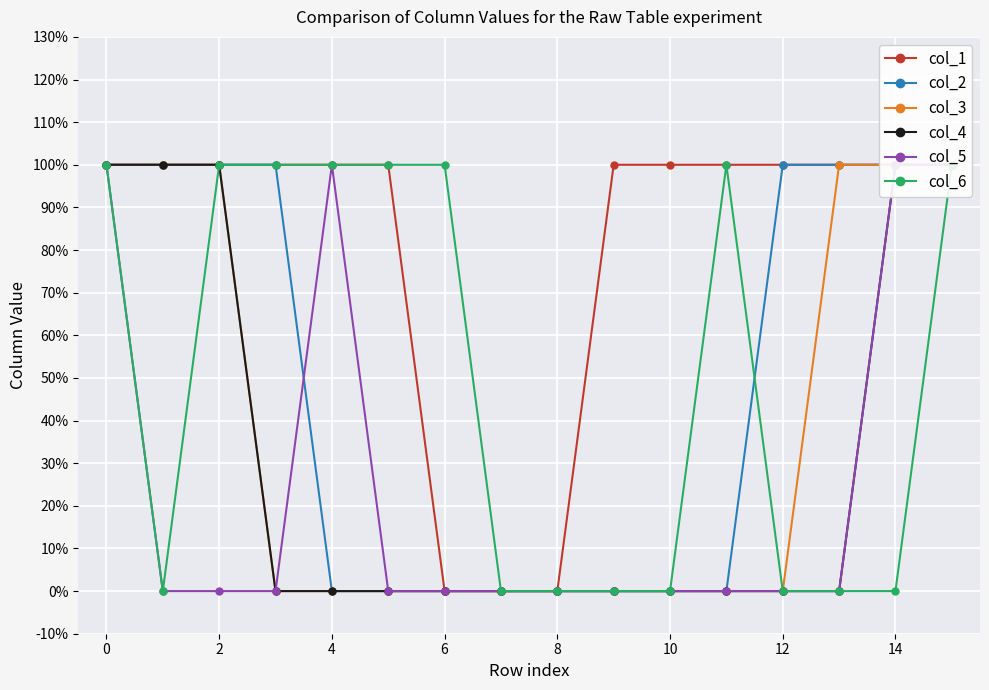

Reading right to left, list all the values displayed in this chart.

col_1: 1	1	1	1	1	1	1	0	0	0	1	1	1	1	1	1
col_2: 1	1	1	1	0	0	0	0	0	0	0	0	1	1	1	1
col_3: 1	1	1	0	0	0	0	0	0	0	0	0	0	1	1	1
col_4: 1	1	0	0	0	0	0	0	0	0	0	0	0	1	1	1
col_5: 1	1	0	0	0	0	0	0	0	0	0	1	0	0	0	1
col_6: 1	0	0	0	1	0	0	0	0	1	1	1	1	1	0	1